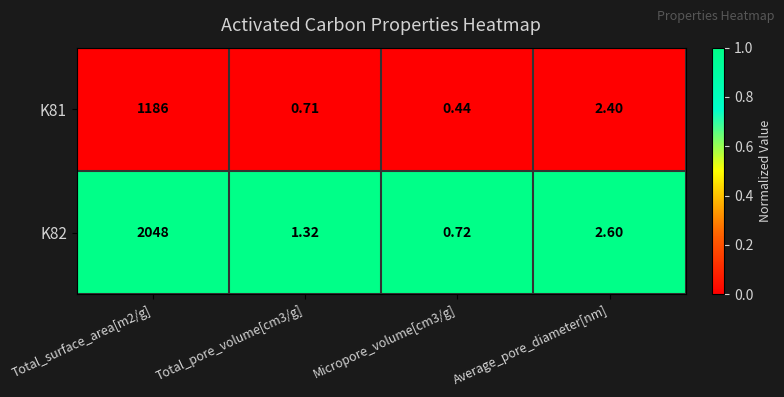

At which category is the sum across all series the highest?

Total_surface_area[m2/g]